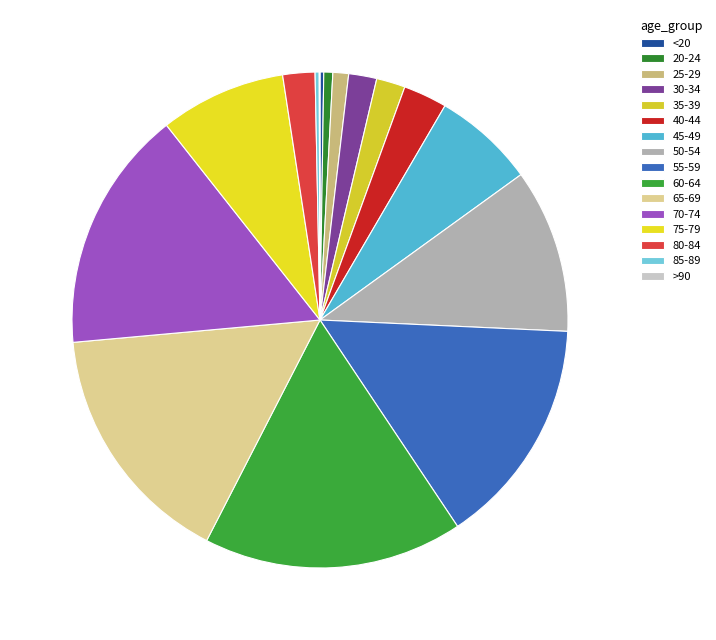

Is there a majority slice in this chart?

No